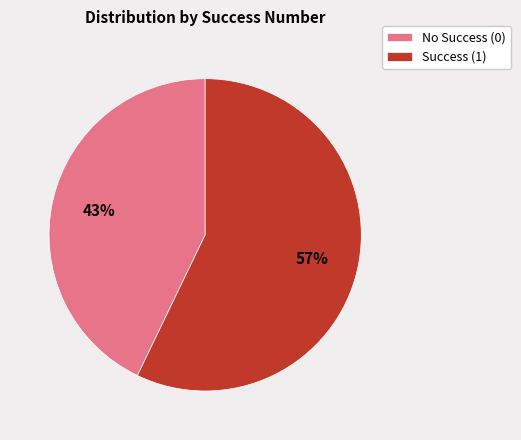

Rank the categories by value from lowest to highest.

No Success (0), Success (1)